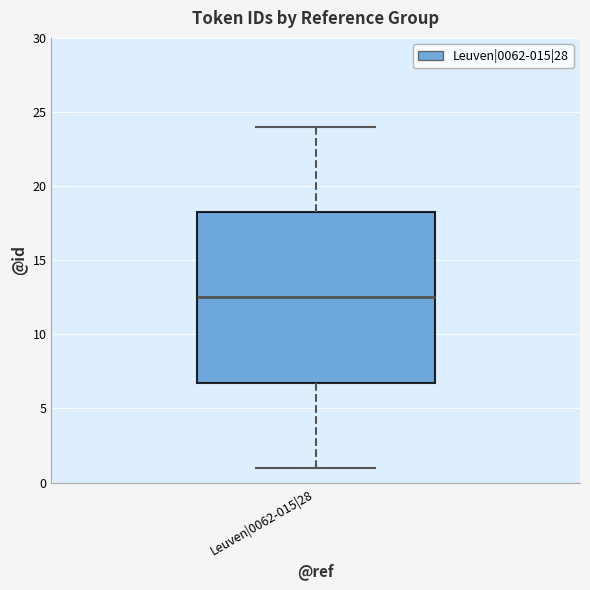

Read this box plot against the y-axis: the position of the median line, the range covered by the box, and the ends of both whiskers. The values are not printed on the chart, so give them approximately, as read against the axis.

median 12.5, box 7.0 to 18.5, whiskers 1.0 to 24.0